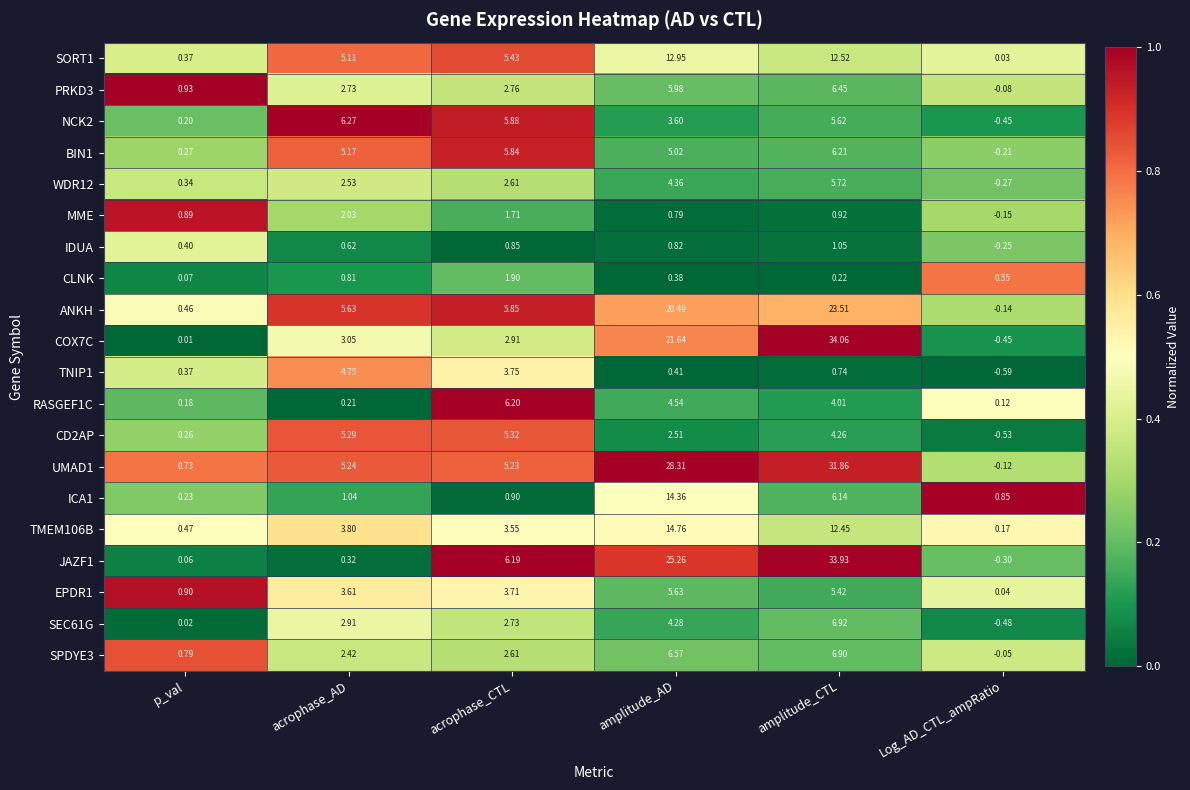

At how many categories does at least one series exceed 0?

6